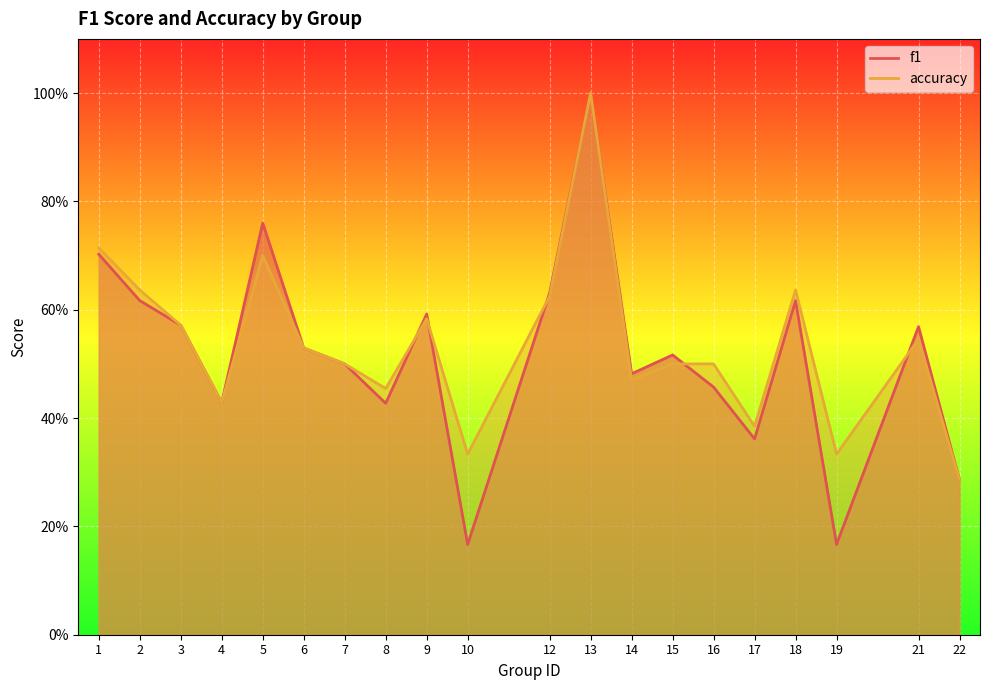

The f1 series shows 0.6 at 2. True or false?

True